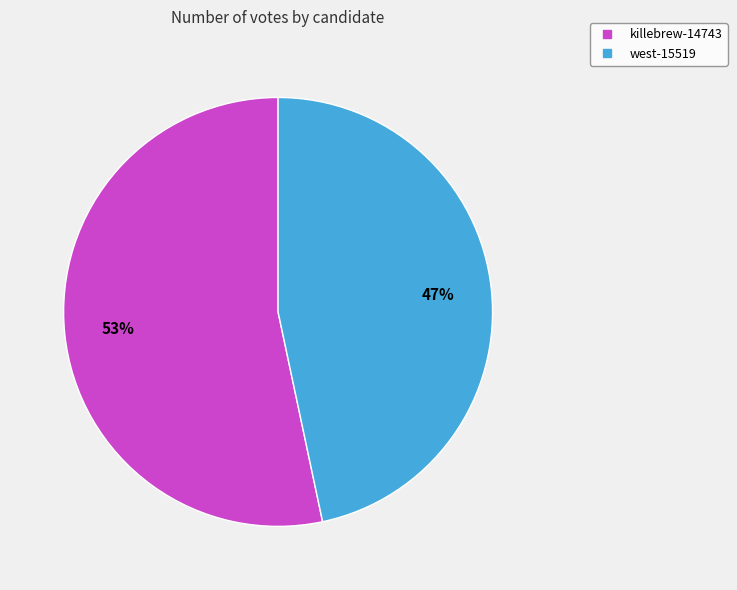

Which slice is the smallest?

west-15519